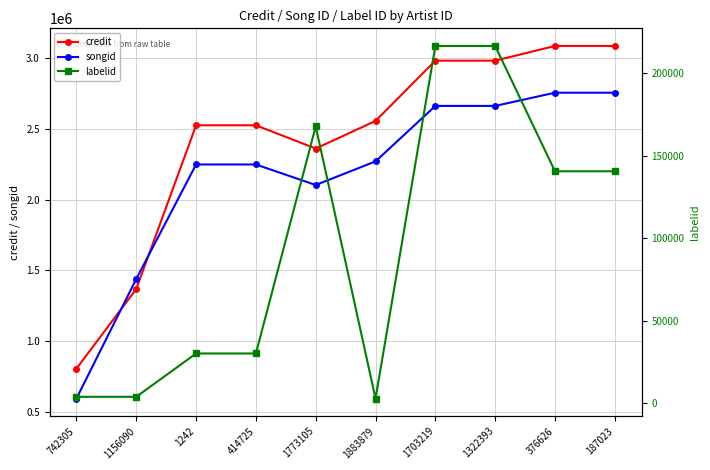

At which label does songid reach its peak?

376626